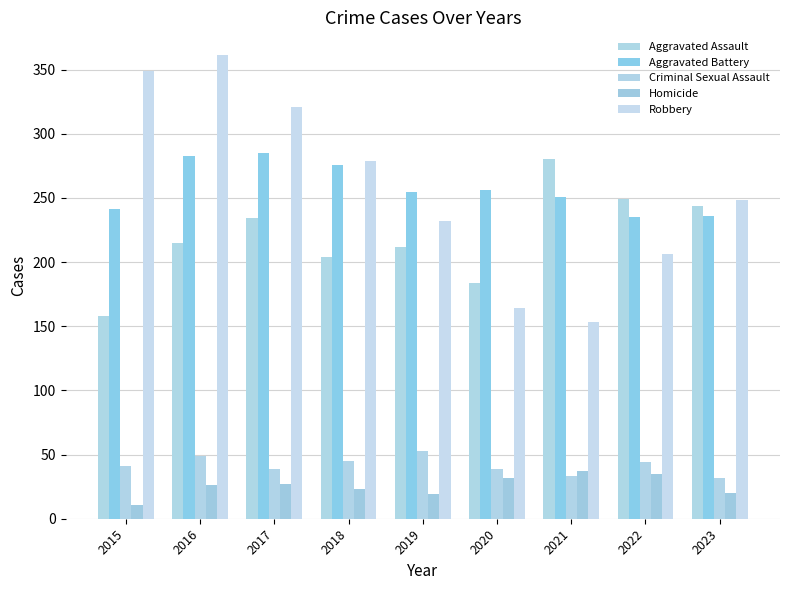

What is the smallest value displayed?

11